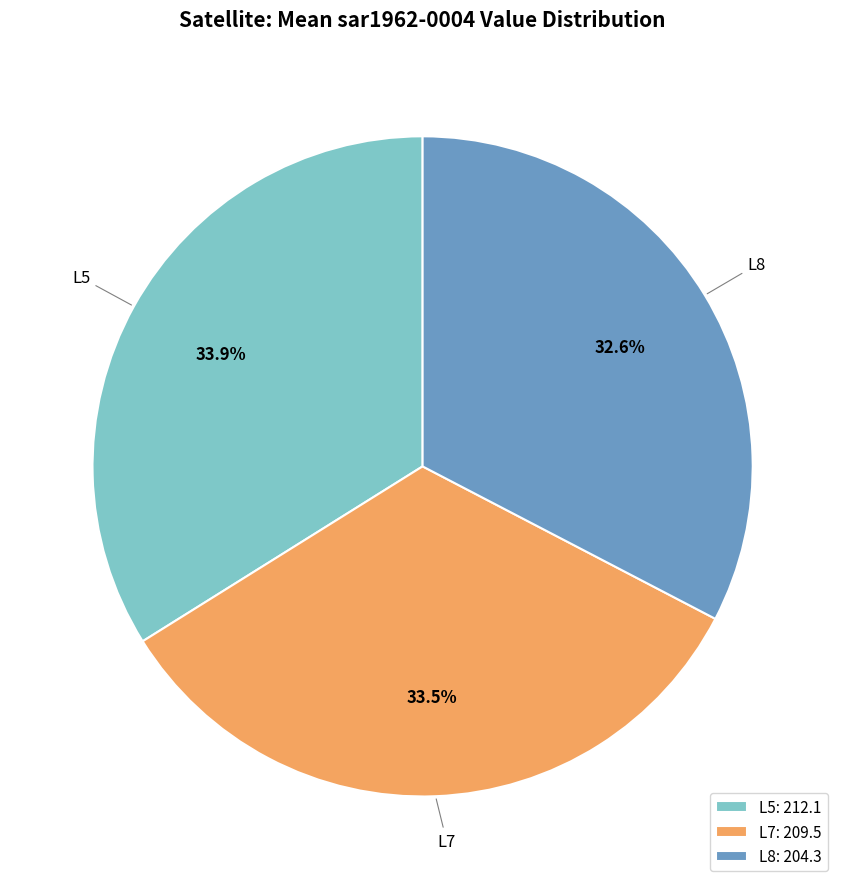

To the nearest percent, what is the average slice percentage?

33%